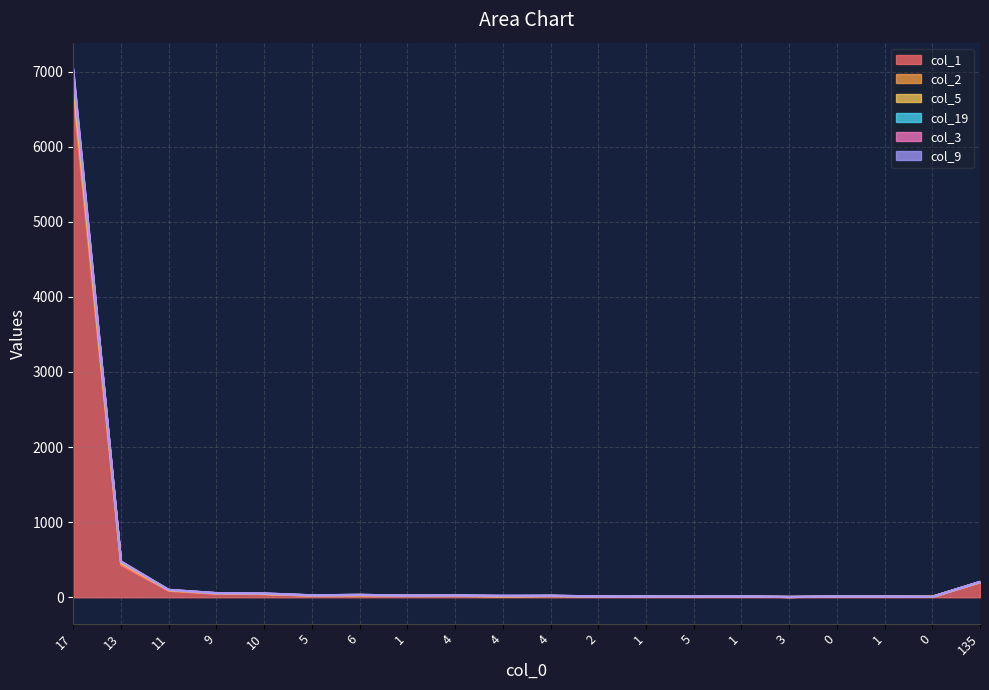

How many lines are shown in the chart?

6